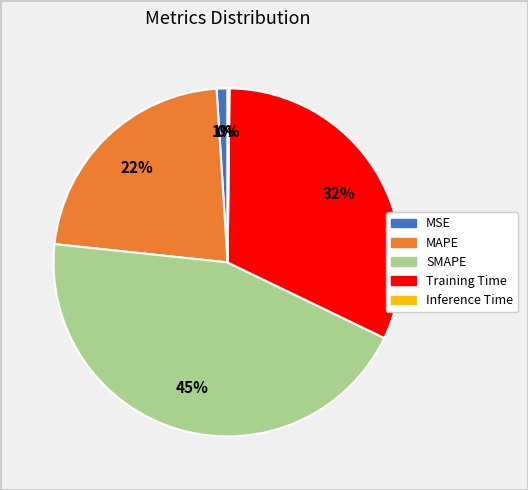

Between Training Time and MAPE, which is larger?

Training Time